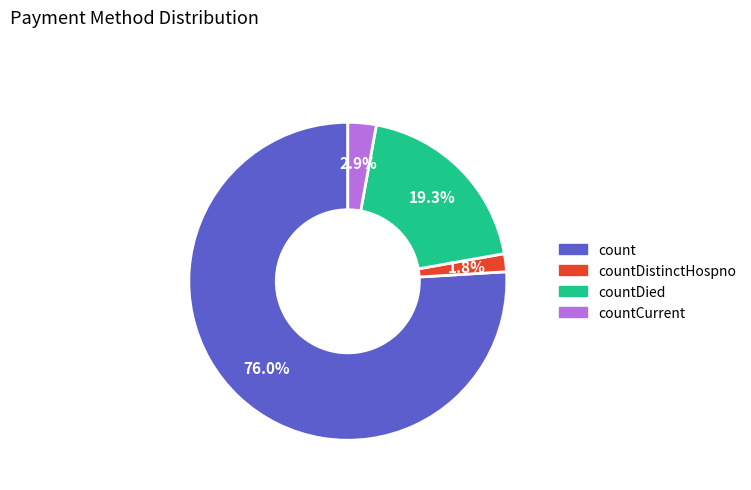

Is there any slice that represents more than half of the pie?

Yes